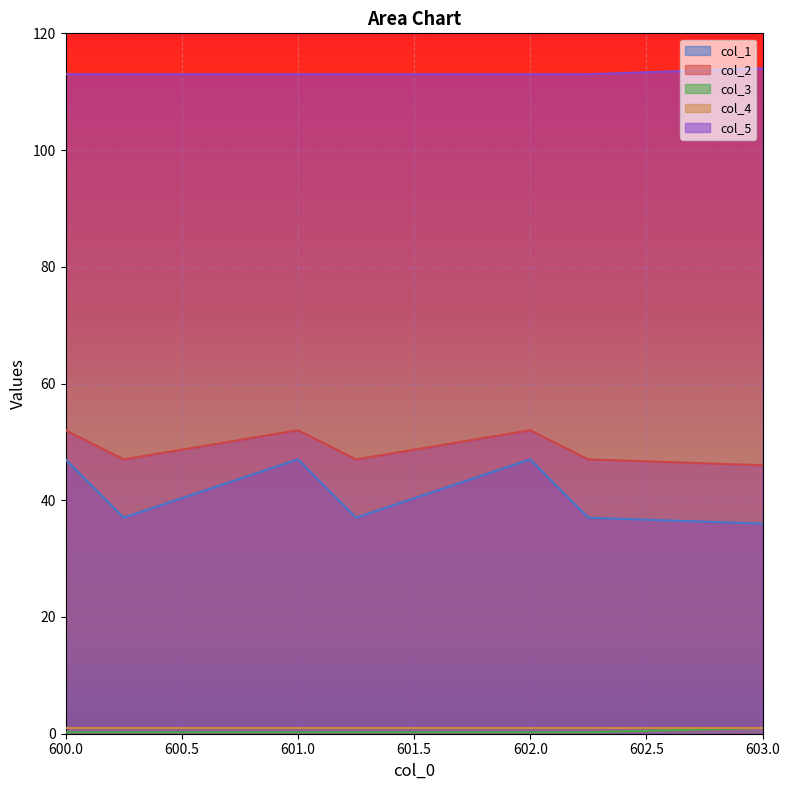

The value of col_2 at 603.0 is 46.0. True or false?

True